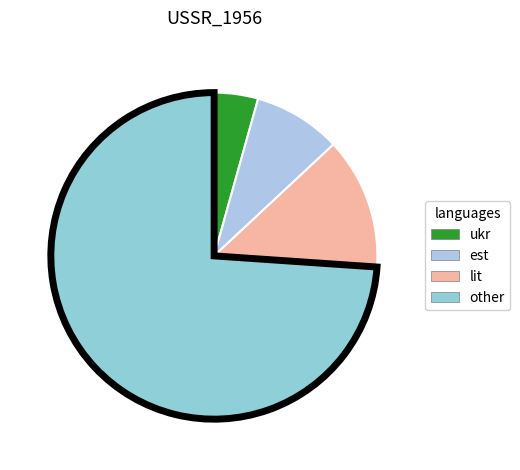

Count the number of slices in the pie.

4